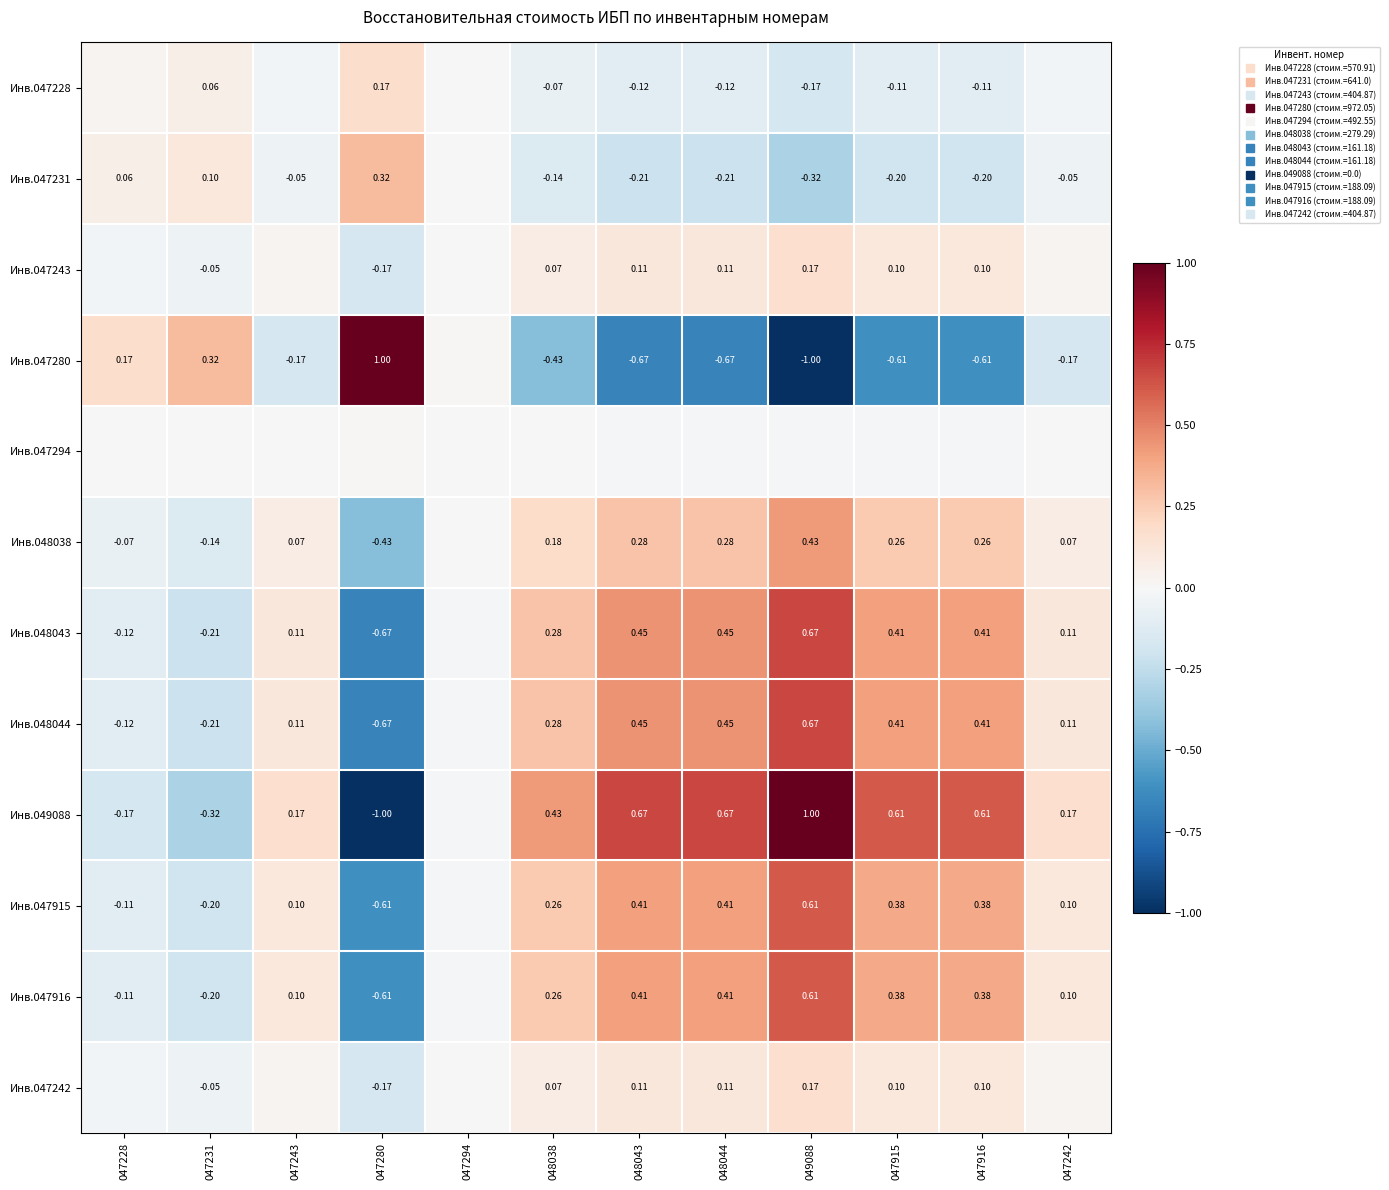

What is the difference between the Инв.047228 values at 048044 and 047243?

0.1